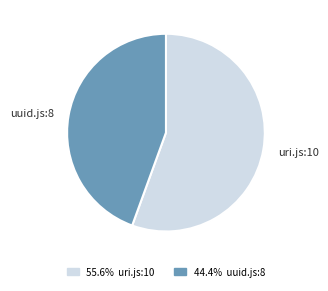

Is there any slice that represents more than half of the pie?

Yes